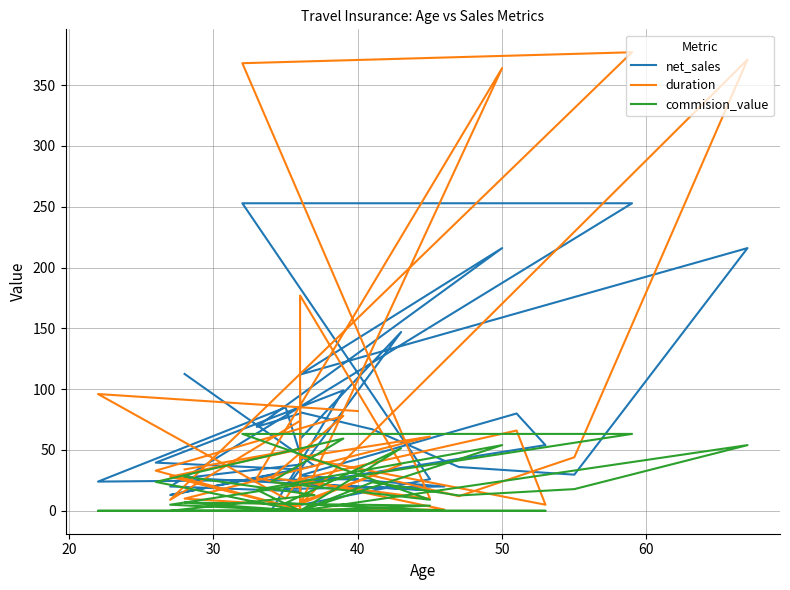

What is the maximum value shown in the chart?

377.0